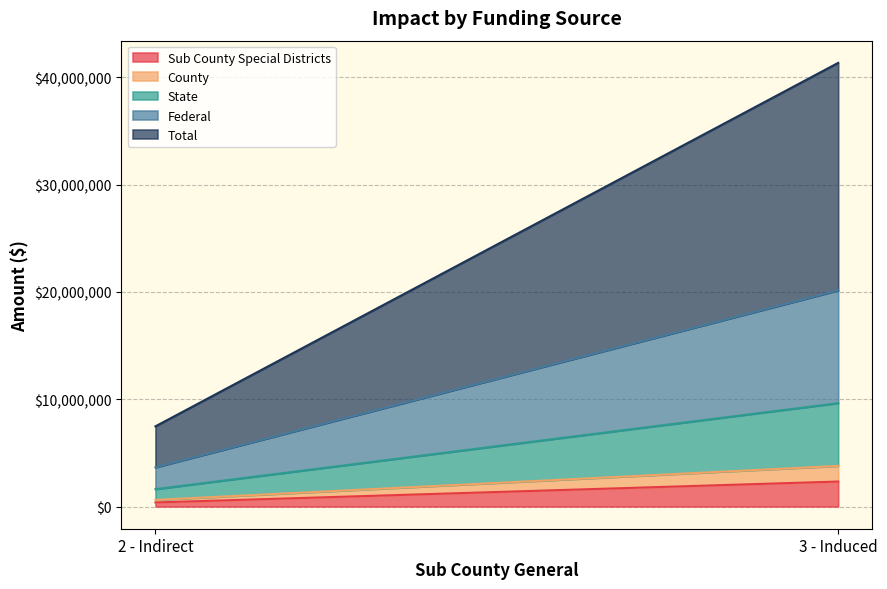

At how many categories does at least one series exceed 21047958?

1